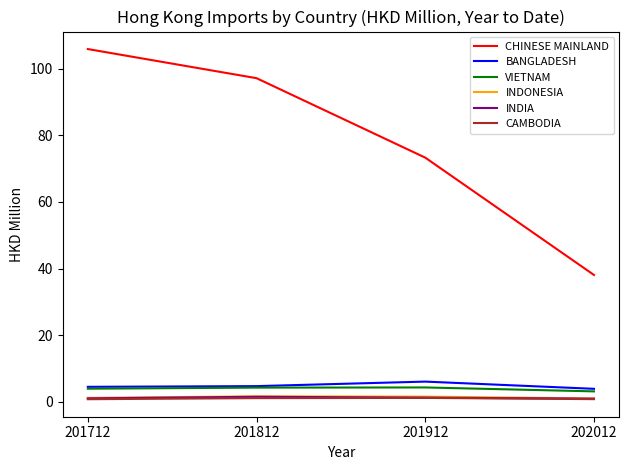

At which label is CHINESE MAINLAND closest to 72?

201912